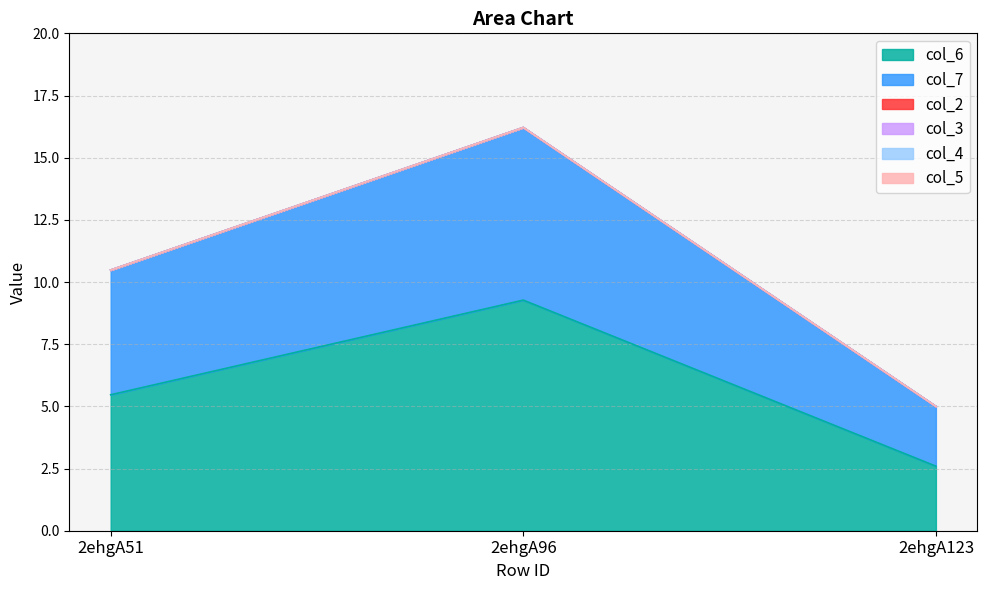

Reading right to left, what are all the values shown in this chart?

col_6: 2ehgA123=2.6	2ehgA96=9.3	2ehgA51=5.5
col_7: 2ehgA123=2.4	2ehgA96=6.9	2ehgA51=5.0
col_2: 2ehgA123=0.0	2ehgA96=0.0	2ehgA51=0.0
col_3: 2ehgA123=0.0	2ehgA96=0.0	2ehgA51=0.0
col_4: 2ehgA123=0.0	2ehgA96=0.0	2ehgA51=0.0
col_5: 2ehgA123=0.0	2ehgA96=0.0	2ehgA51=0.0